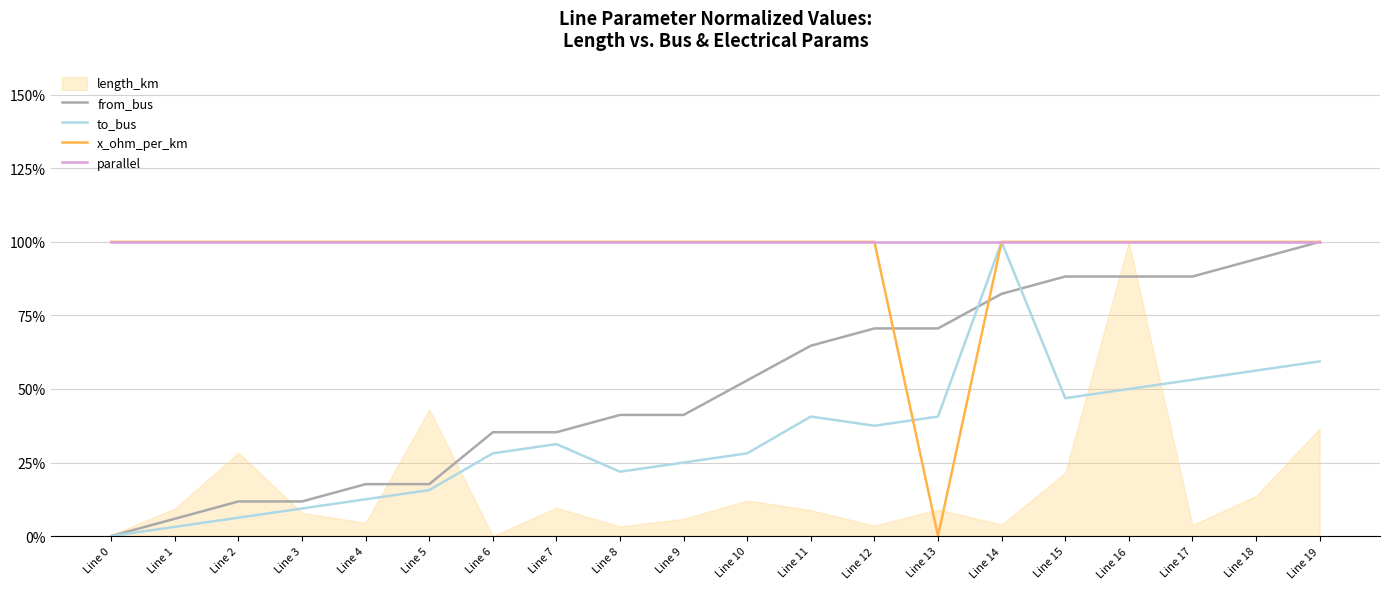

In to_bus, how many points are higher than both neighbors (excluding endpoints)?

3